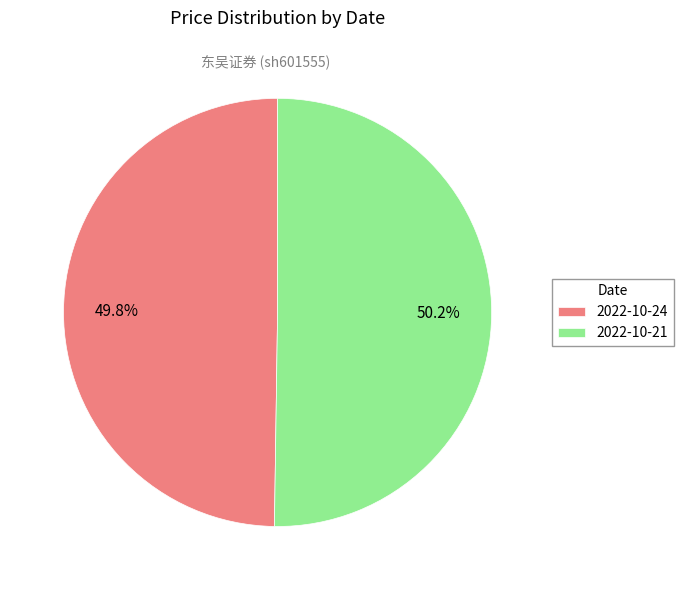

Does any single category account for the majority?

Yes